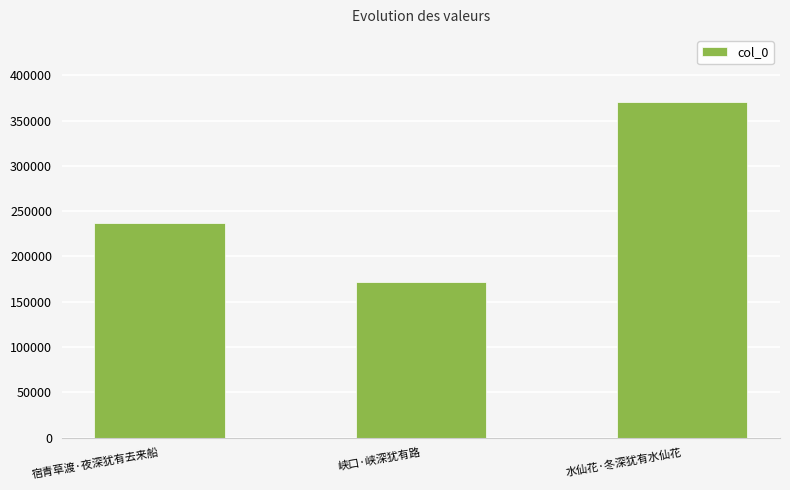

Rank the categories by value from lowest to highest.

峡口·峡深犹有路, 宿青草渡·夜深犹有去来船, 水仙花·冬深犹有水仙花